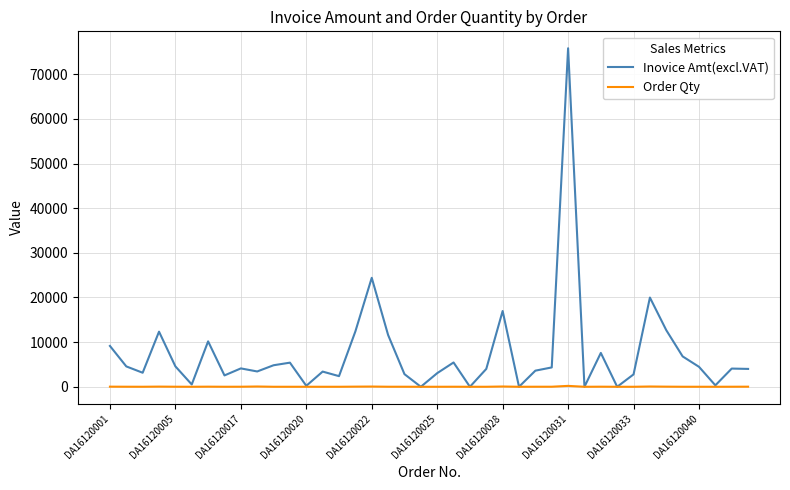

What is the maximum value shown in the chart?

75808